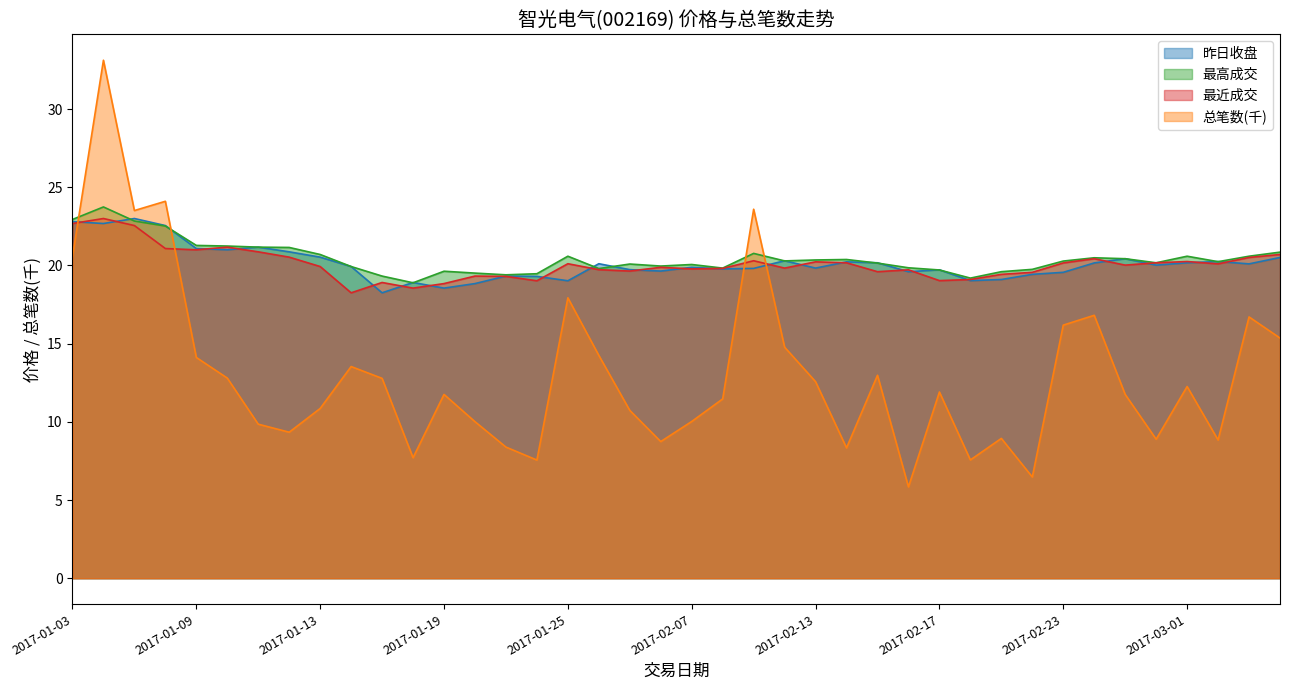

How many lines are shown in the chart?

4